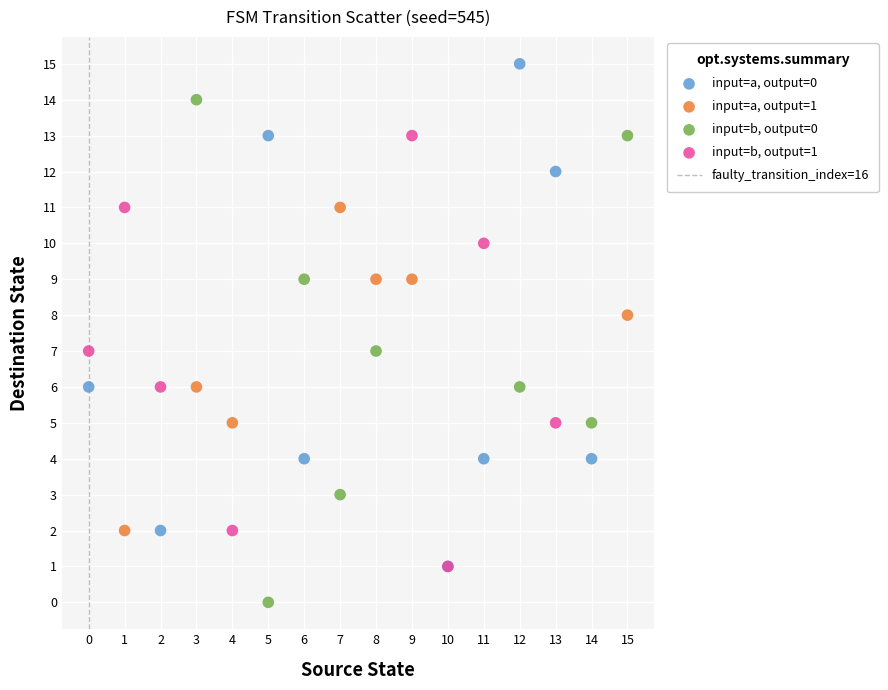

Which series reaches the maximum Y coordinate?

input=a, output=0